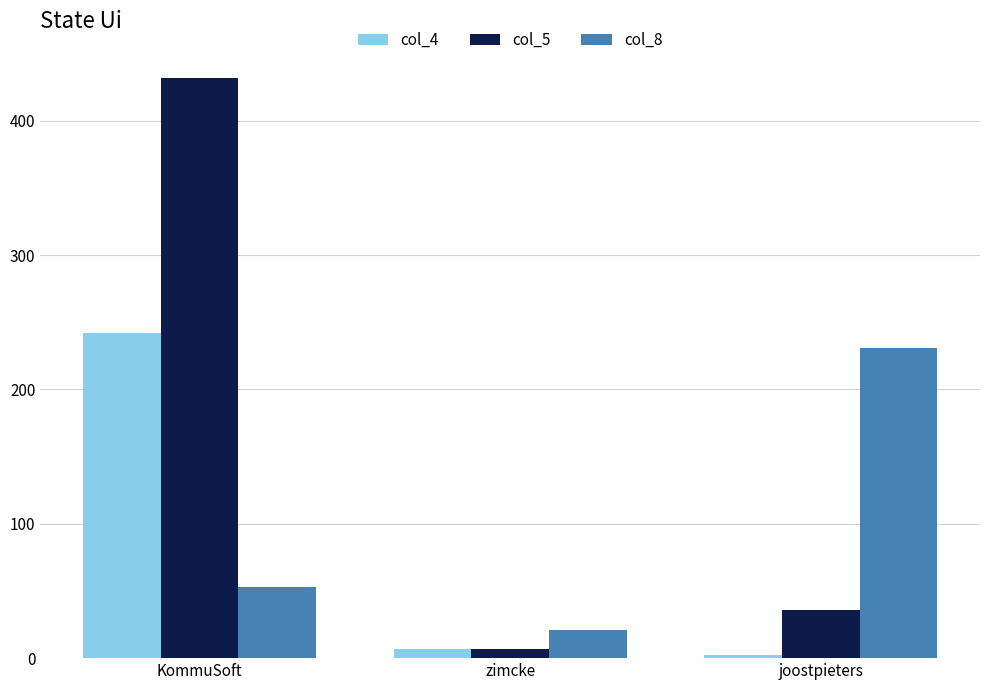

Count the col_8 values in the range 21 to 231.

3